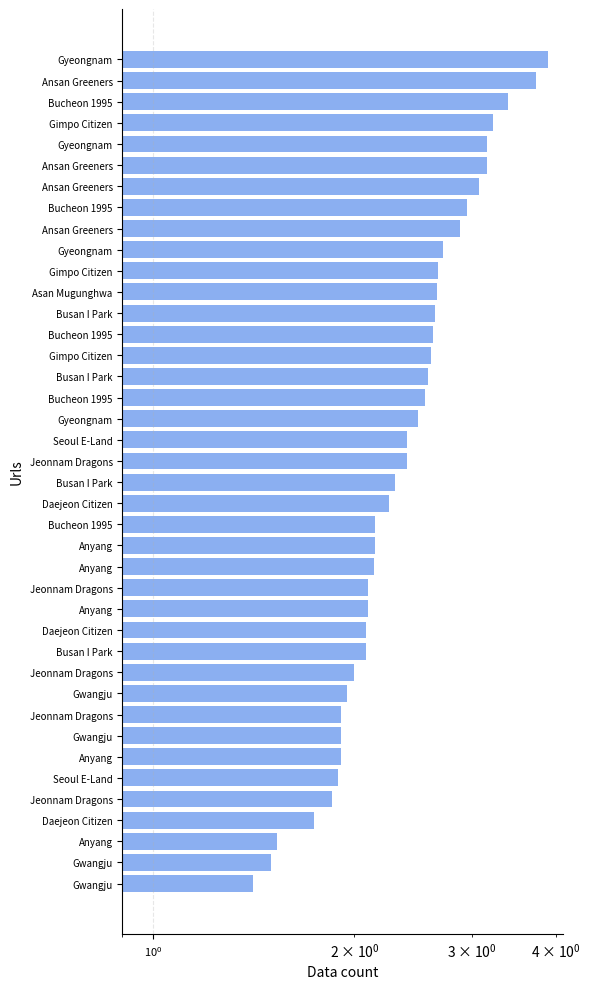

What is the average value?

2.4